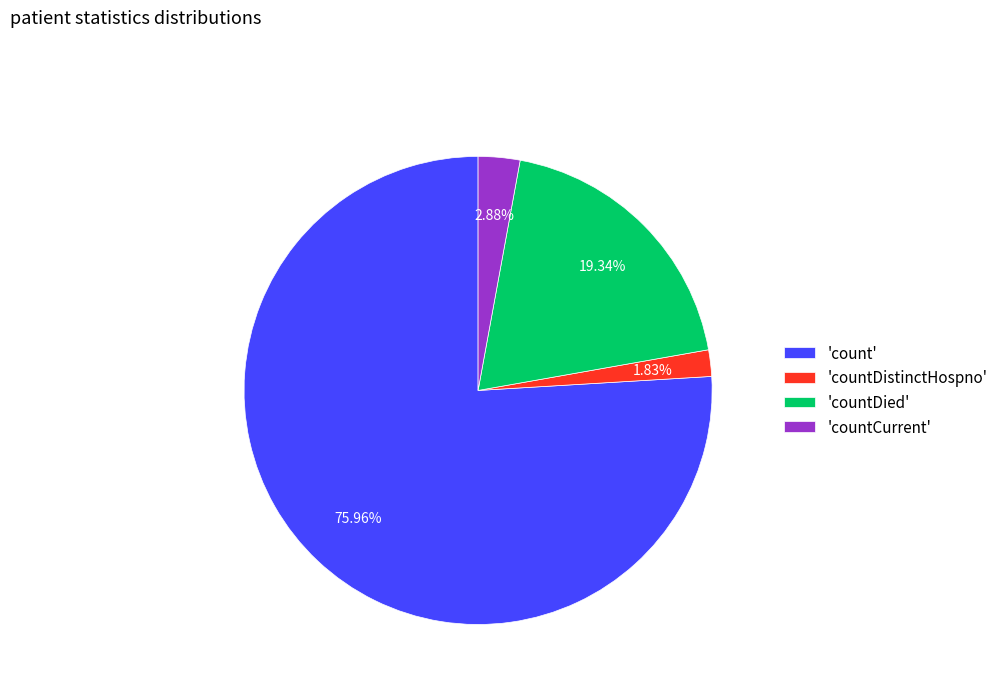

What is the ratio of the value at 'countCurrent' to the value at 'countDistinctHospno'?

1.6